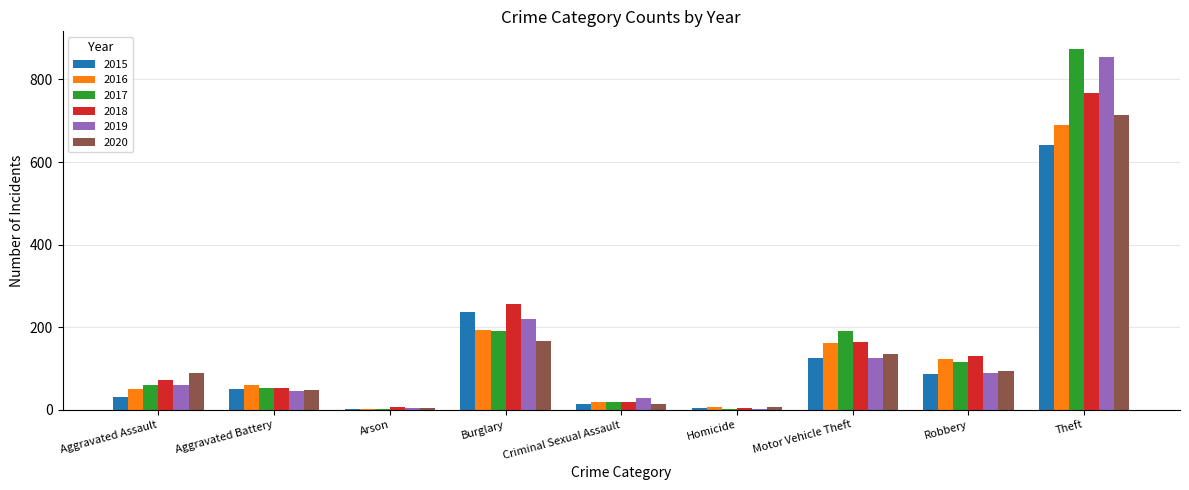

How many groups of bars are there?

9